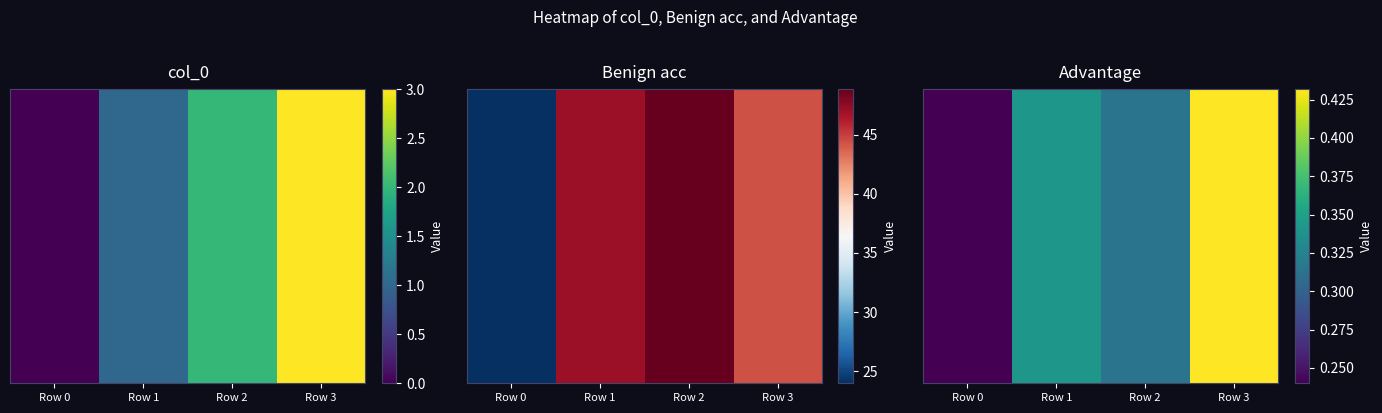

Where is the data nearest to the value 0?

Row 0